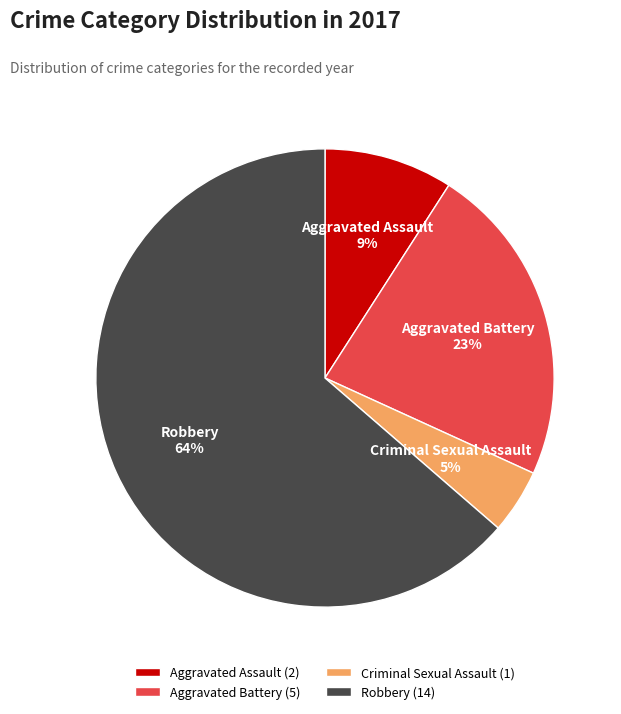

To the nearest percent, what is the average slice percentage?

25%